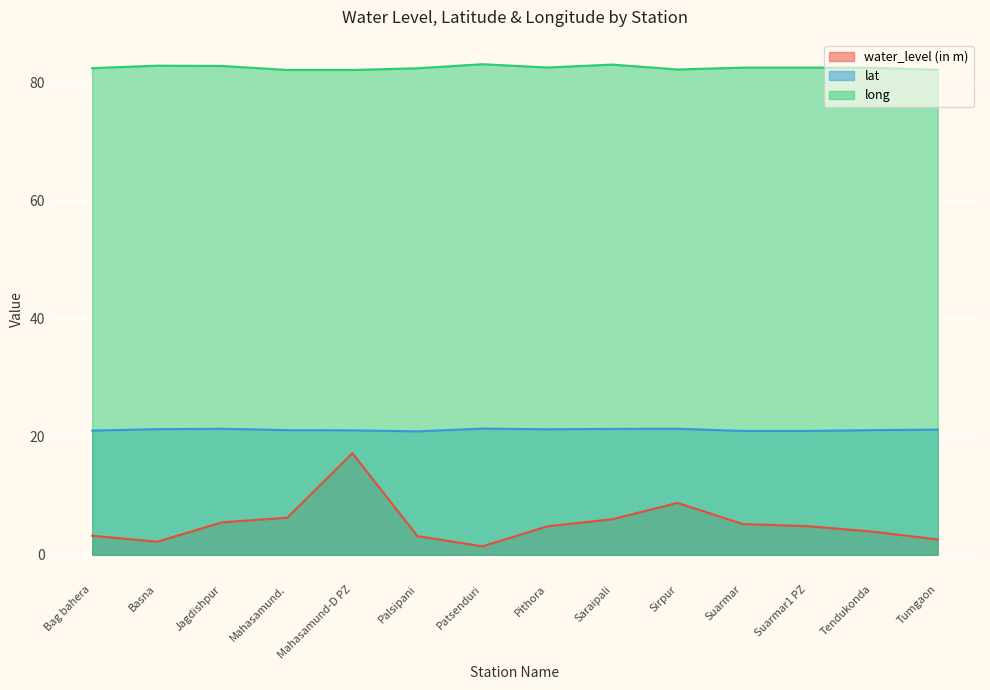

List the series in order of their overall mean, lowest first.

water_level (in m), lat, long